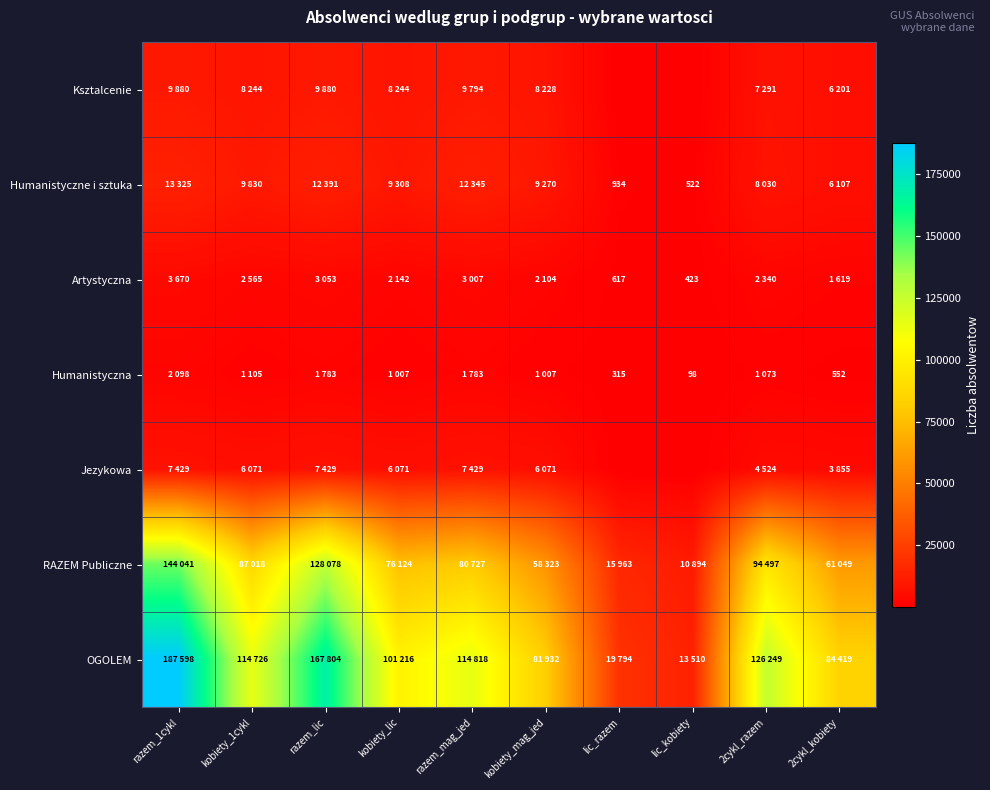

The Humanistyczne i sztuka series shows 473 at lic_razem. True or false?

False